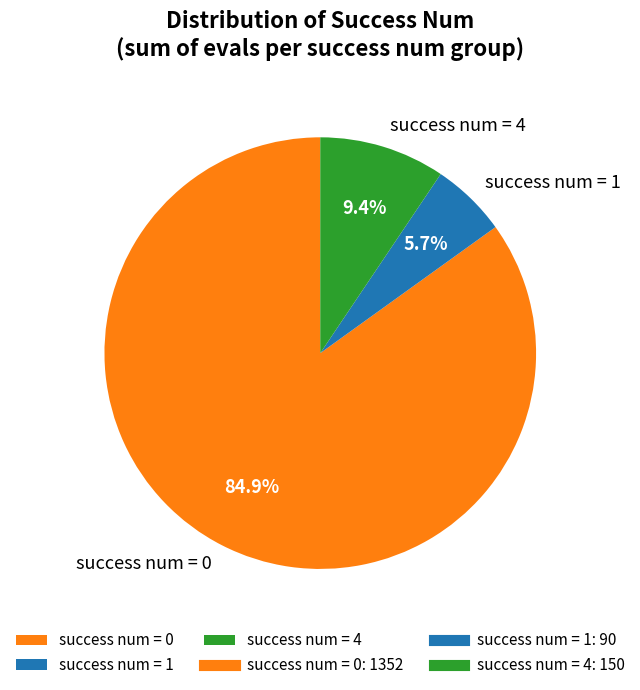

Combined, do success num = 1 and success num = 0 account for over 50%?

Yes